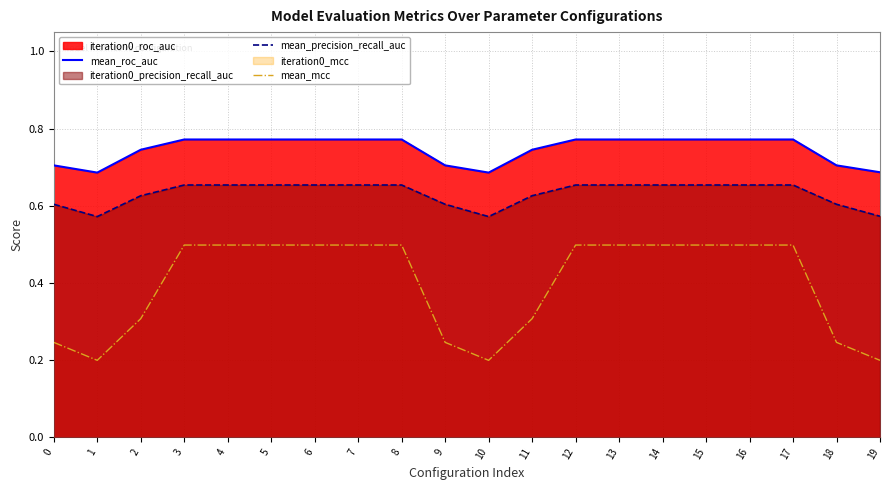

What is the sum of all mean_roc_auc values?

14.9